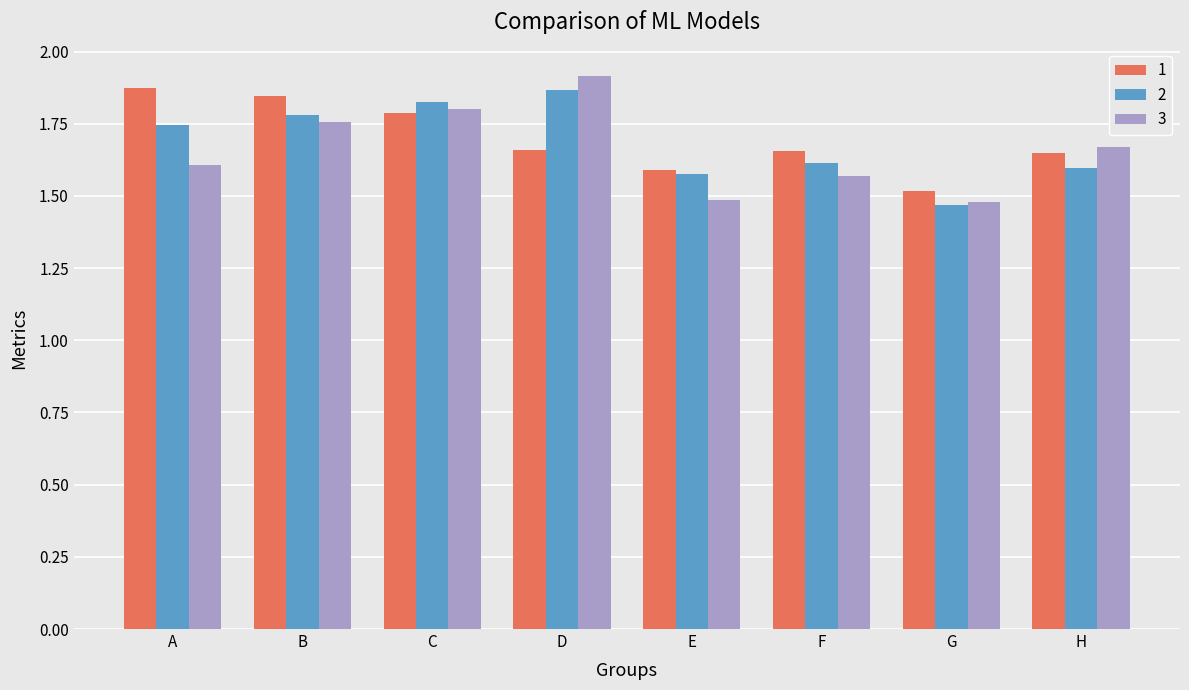

What is the difference between the second highest and minimum values in the 3 series?

0.3